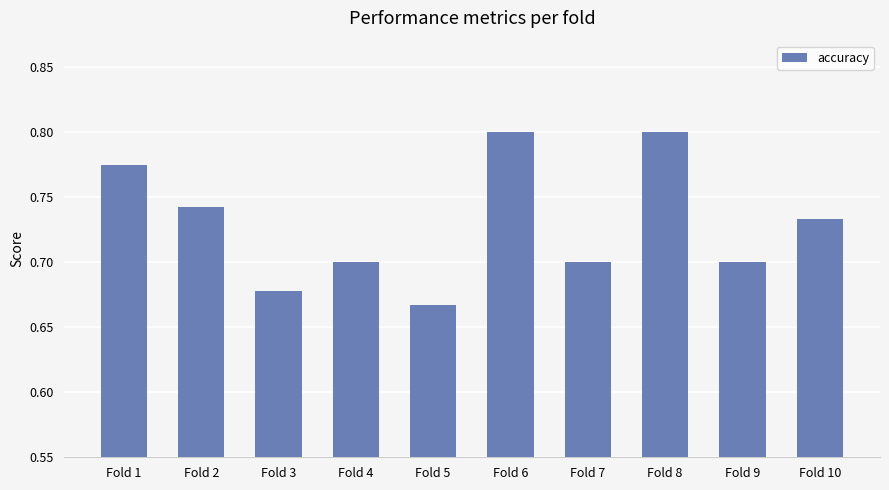

Which label corresponds to the smallest value in the chart?

Fold 5